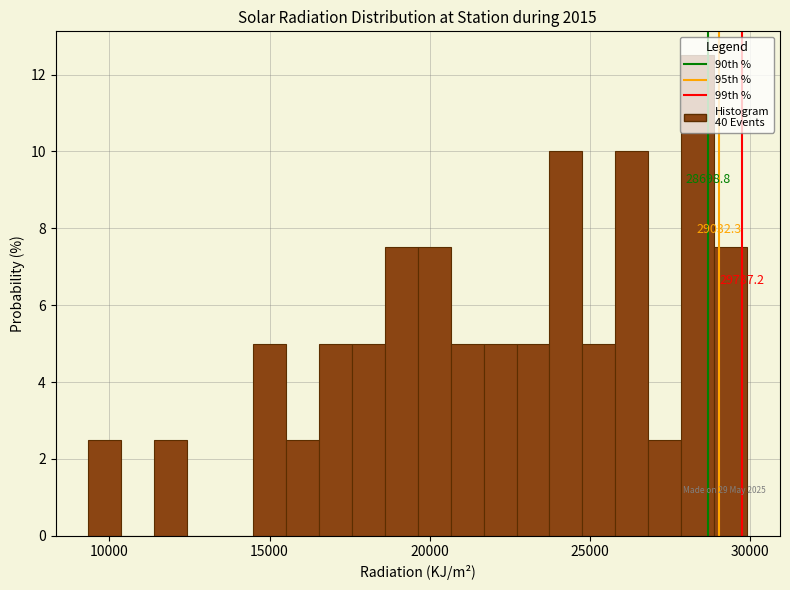

Around what value on the x-axis is the tallest bar? Give the approximate position of its centre, as read against the axis.

28500